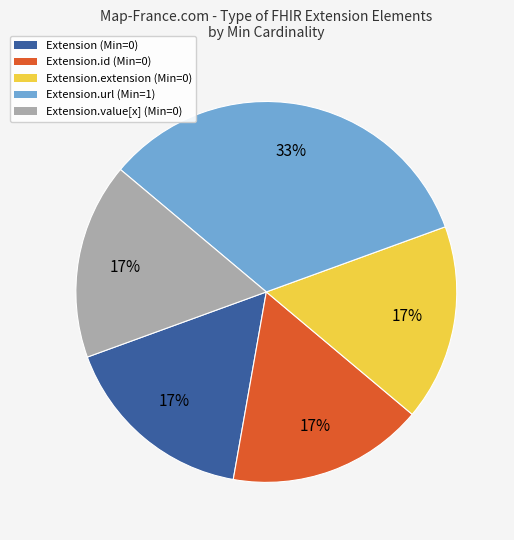

To the nearest percent, what is the average slice percentage?

20%